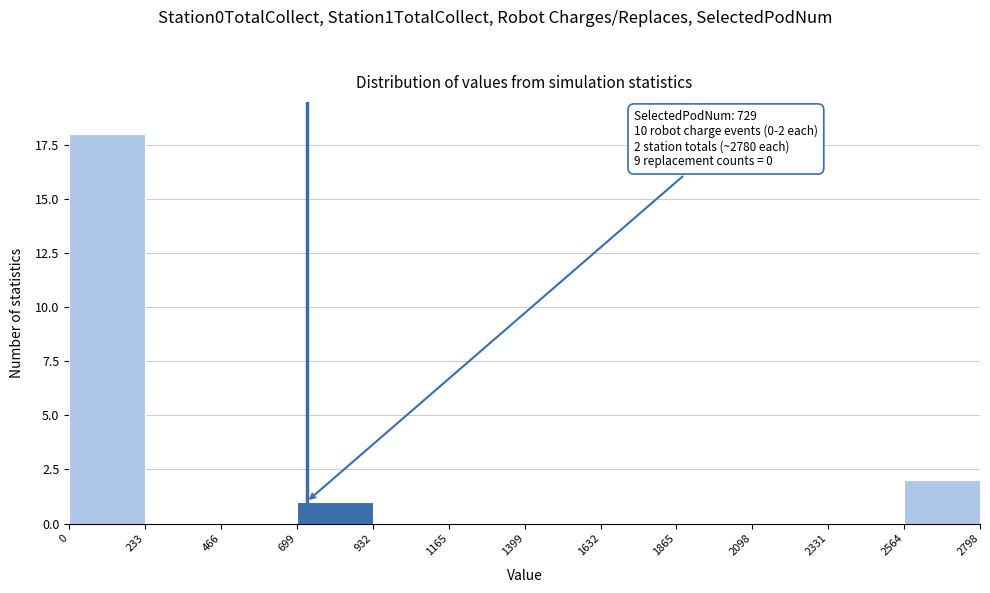

Over which range of the x-axis is the bar tallest?

0 to 233